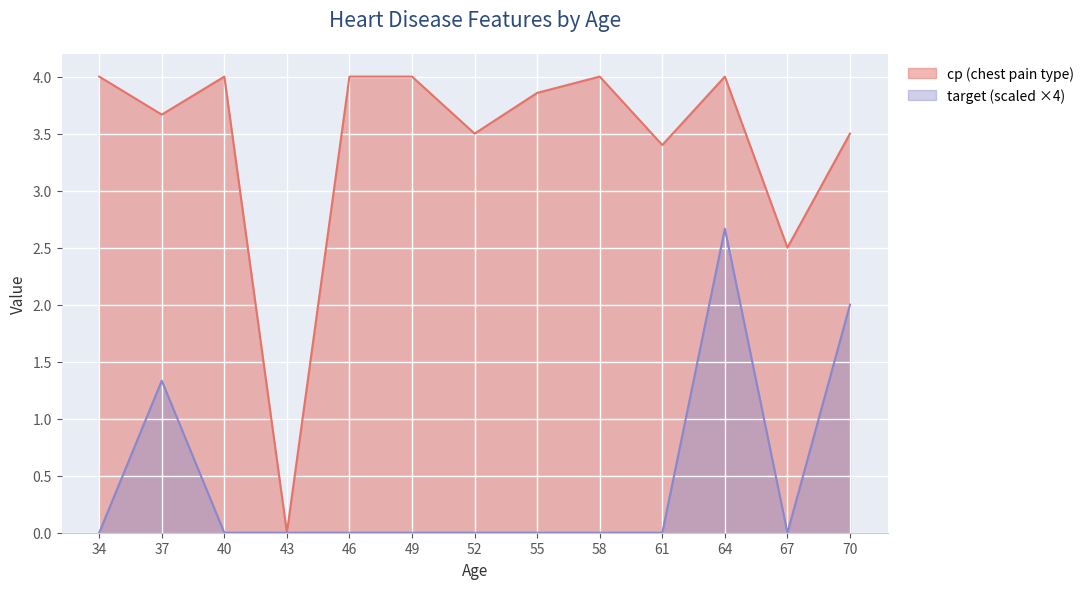

Rank the series at 52 from lowest to highest value.

target (scaled ×4), cp (chest pain type)